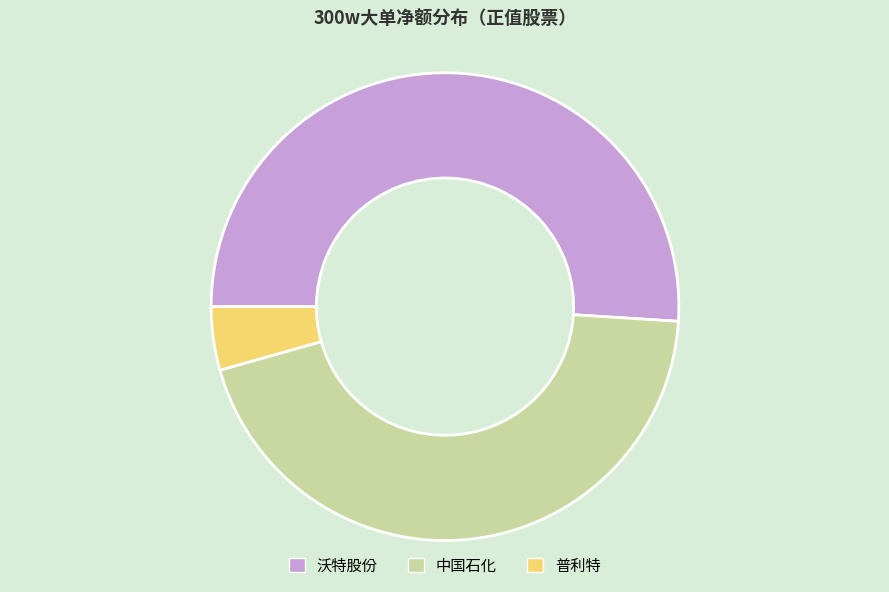

Do 中国石化 and 沃特股份 together represent more than half of the pie?

Yes